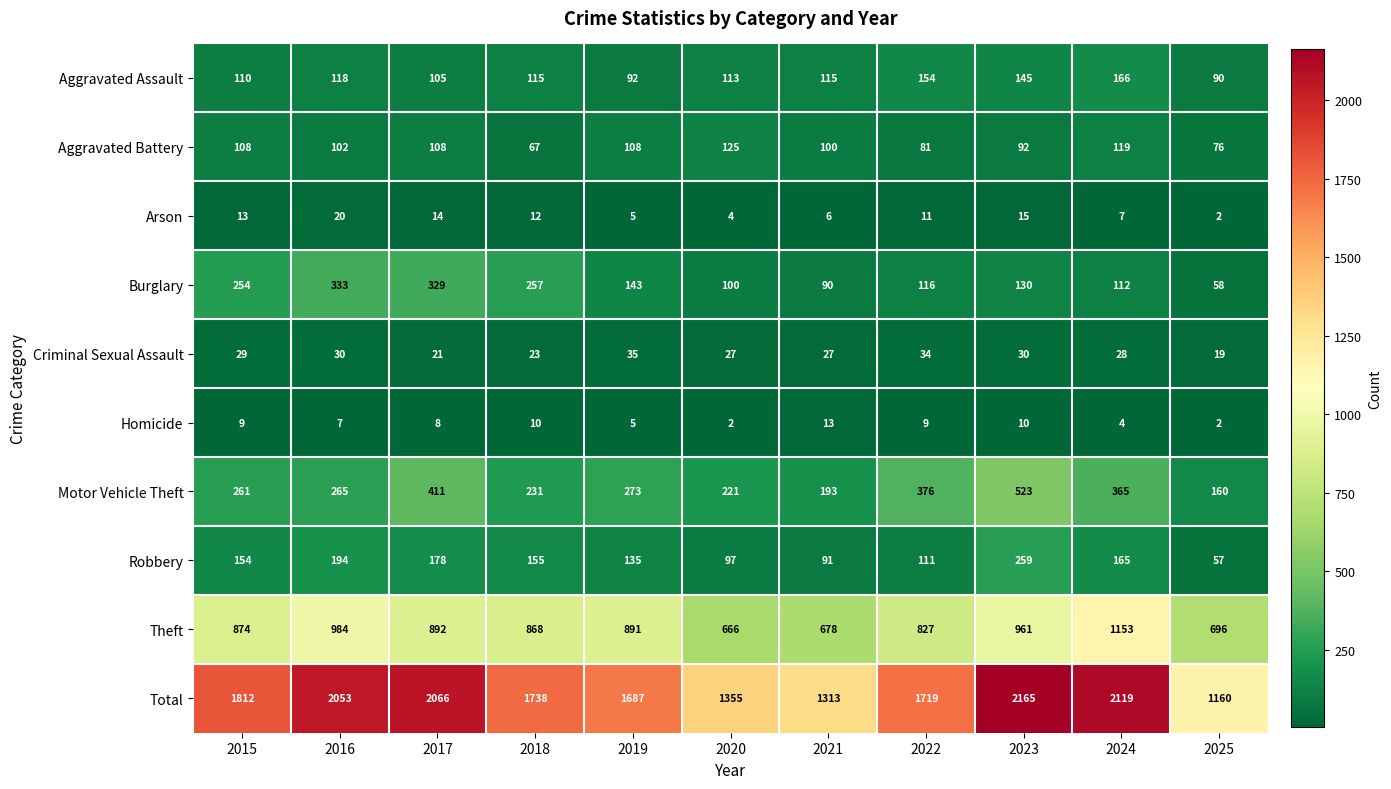

How many data points in Aggravated Battery are less than 102?

5